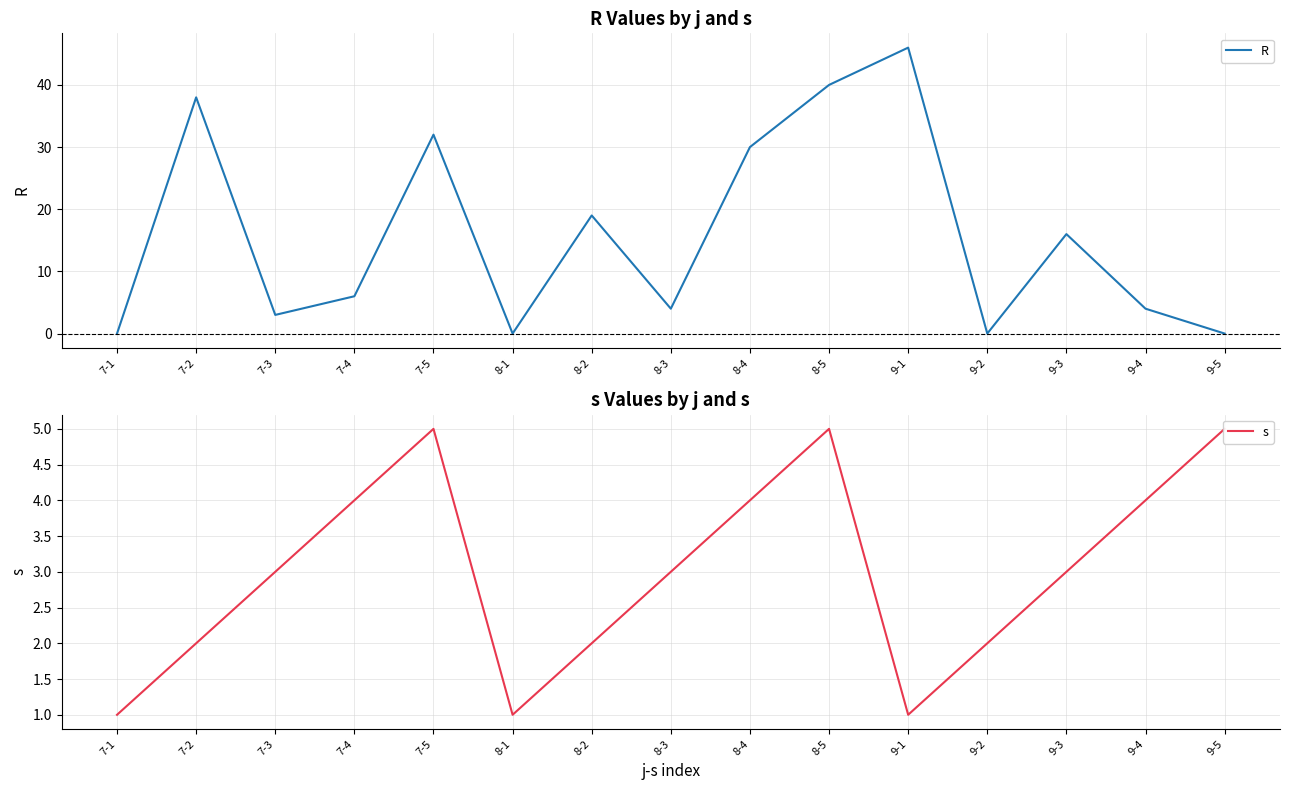

After their last crossing, which series has the higher values: R or s?

R